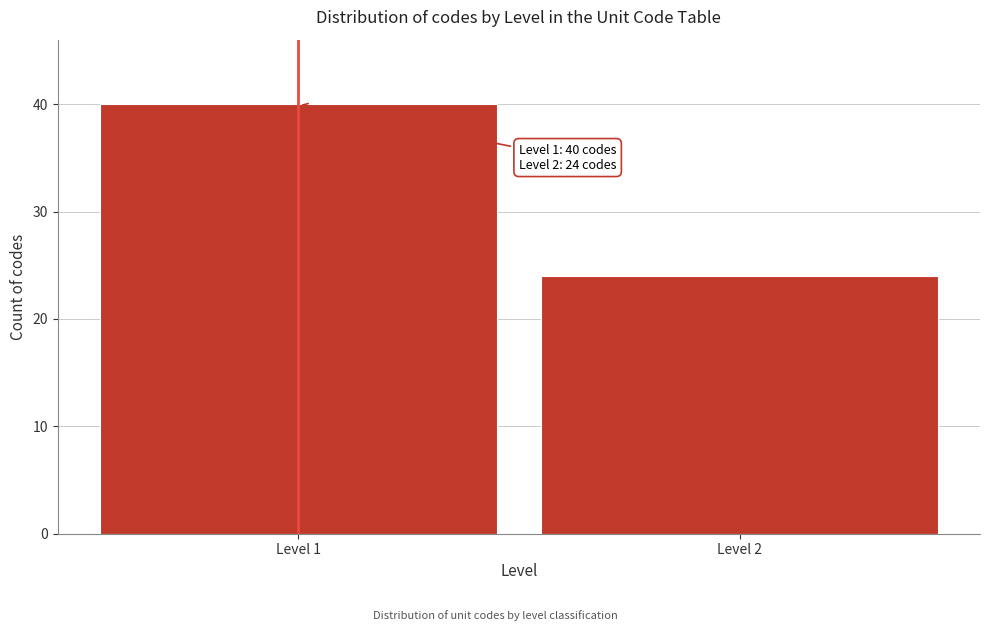

Reading right to left, transcribe all the data shown in this chart.

24	40